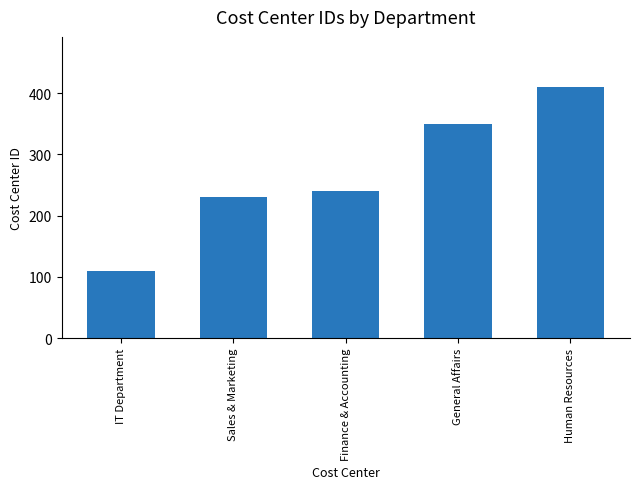

Read the value at General Affairs.

350